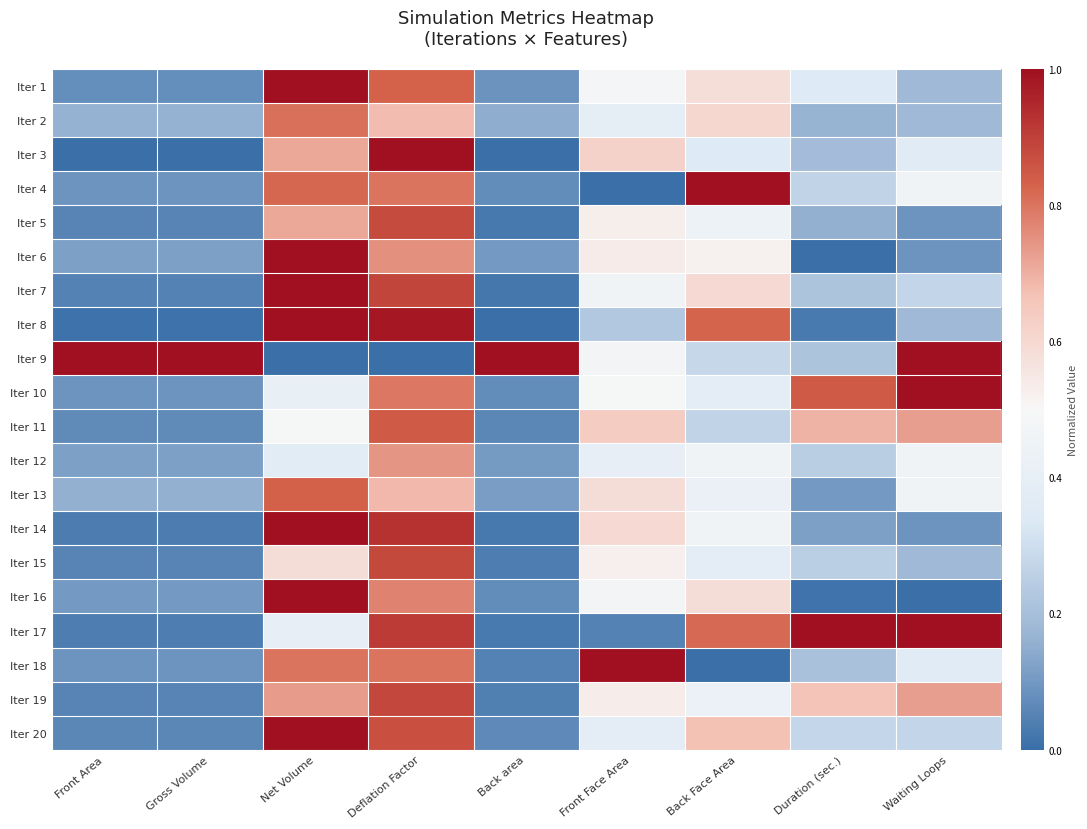

What is the total value across all series at Duration (sec.)?

6.0